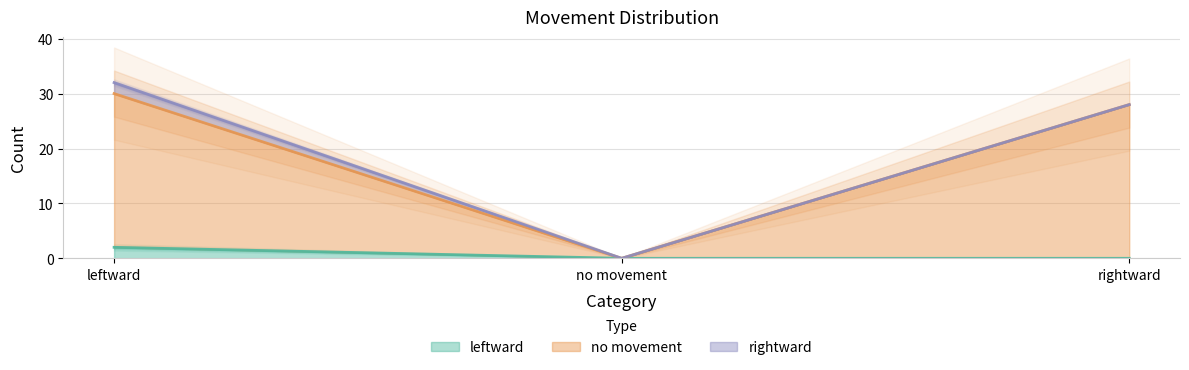

Which series has the largest total across all categories?

no movement